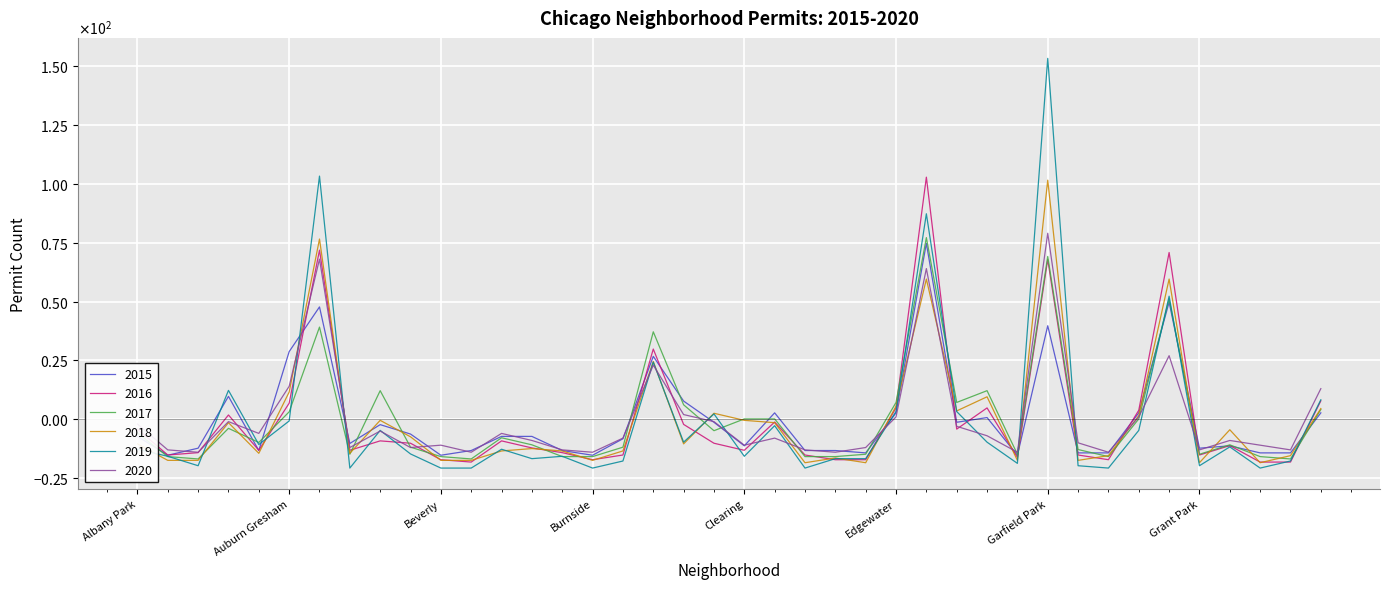

Is this an area chart (filled region under the line)?

No